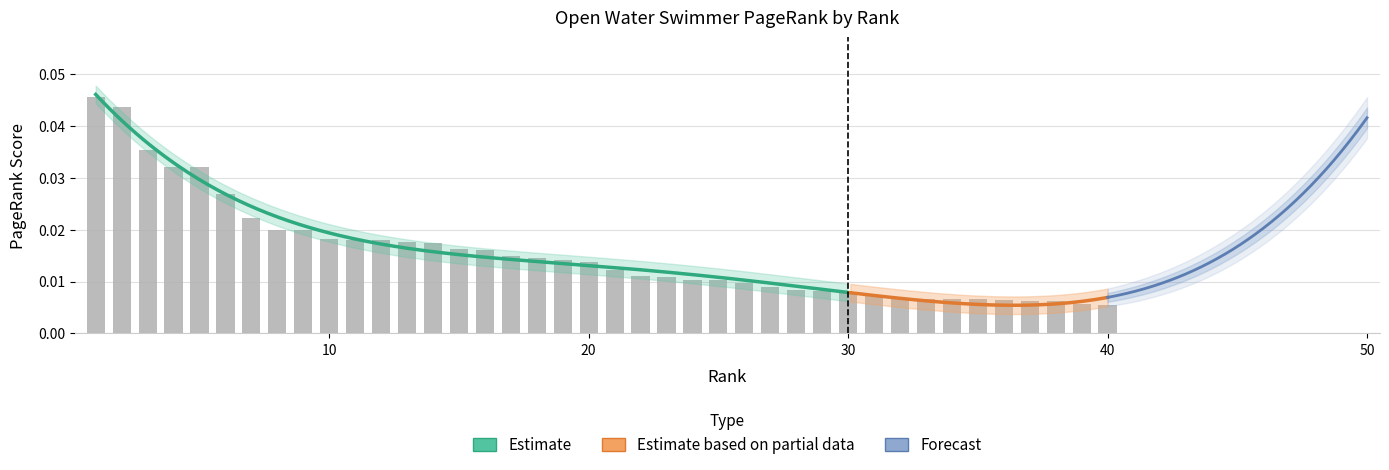

Rank the categories by value from lowest to highest.

40, 39, 38, 37, 36, 35, 34, 33, 32, 31, 30, 29, 28, 27, 26, 25, 24, 23, 22, 21, 20, 19, 18, 17, 16, 15, 14, 13, 12, 11, 10, 9, 8, 7, 6, 5, 4, 3, 2, 1